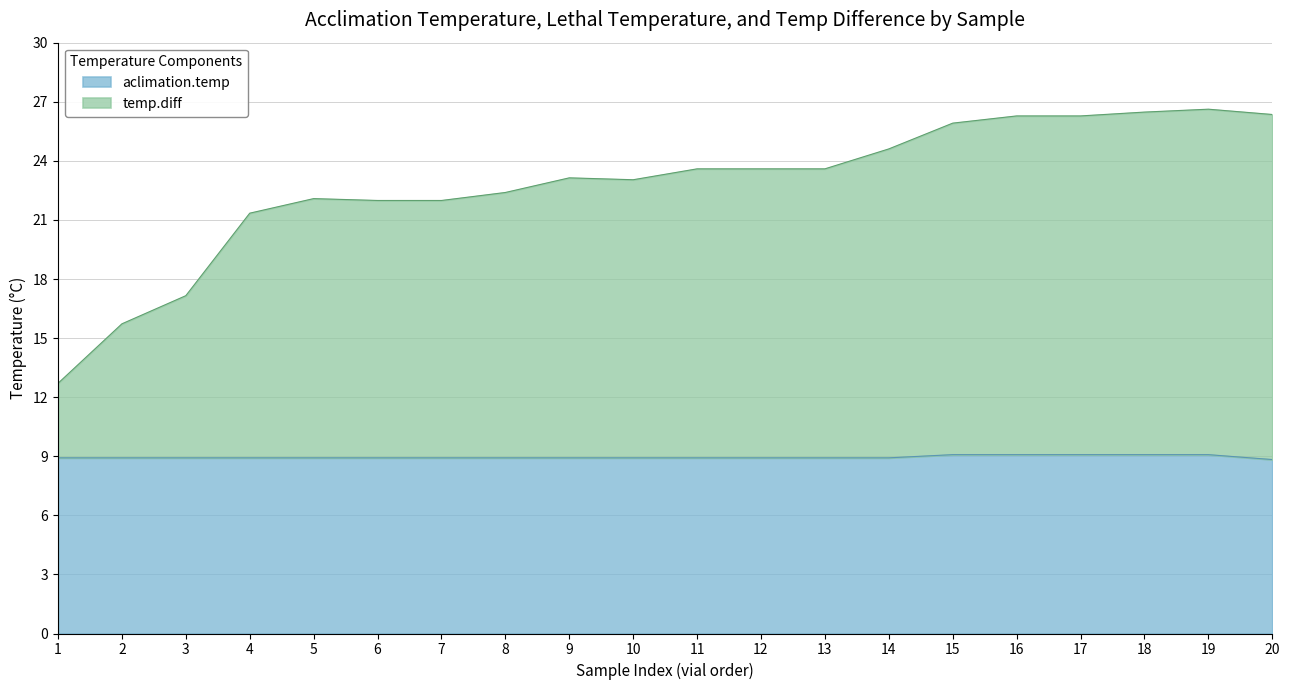

What is the value of the aclimation.temp point at the 7th from the left?

8.9